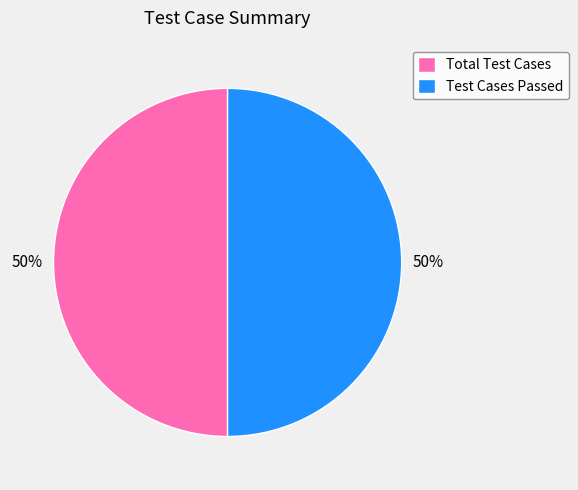

Is the sum of Test Cases Passed and Total Test Cases greater than half?

Yes